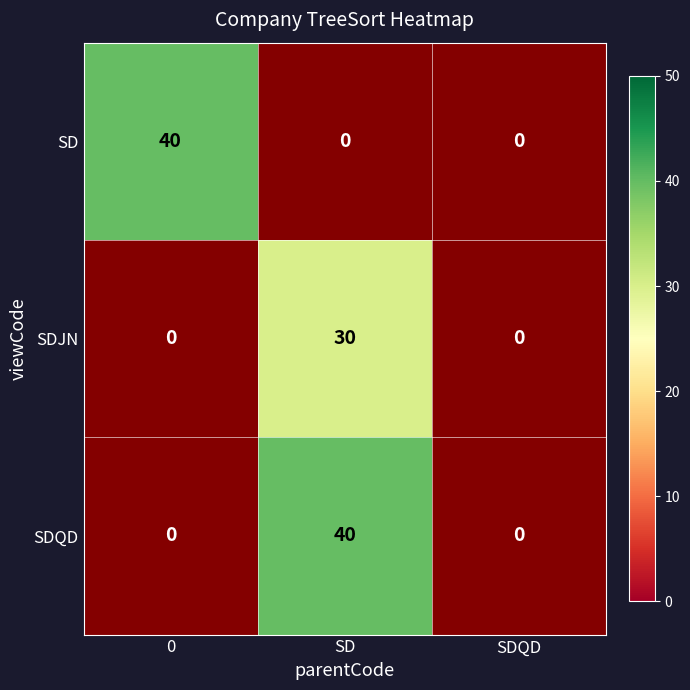

What is the sum of the SD values at SDQD and 0?

40